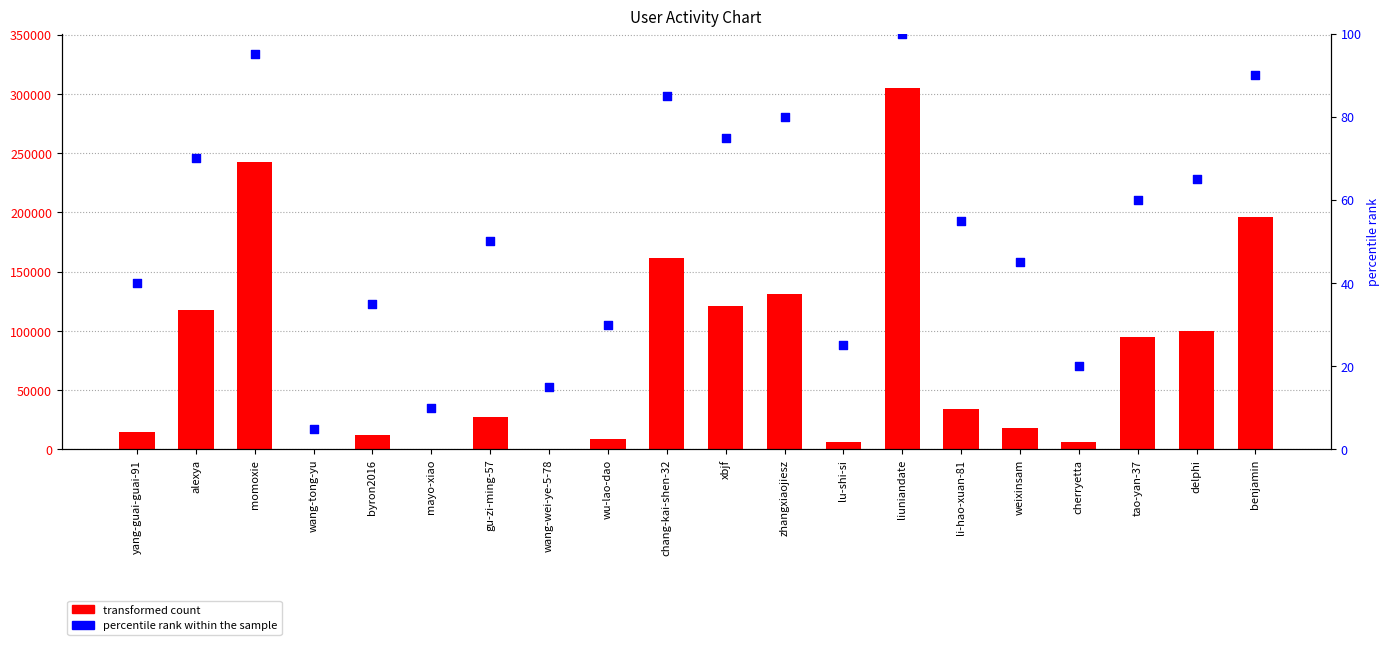

Which series has the widest spread of Y values?

transformed count